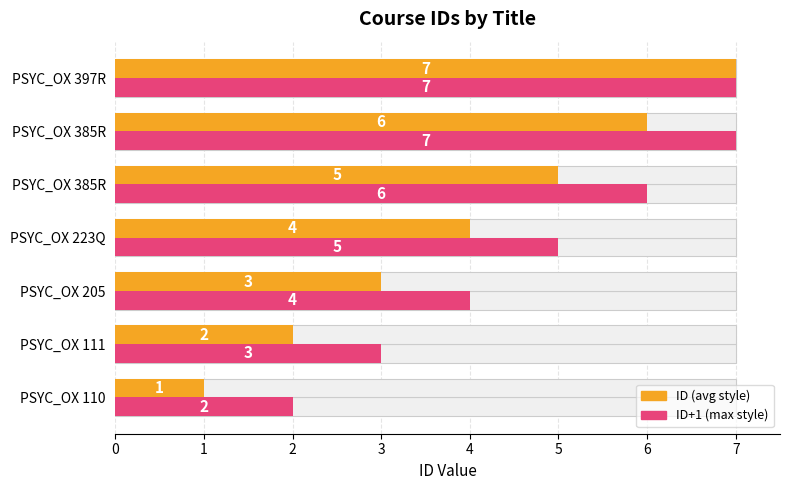

Does the chart contain stacked bars?

No